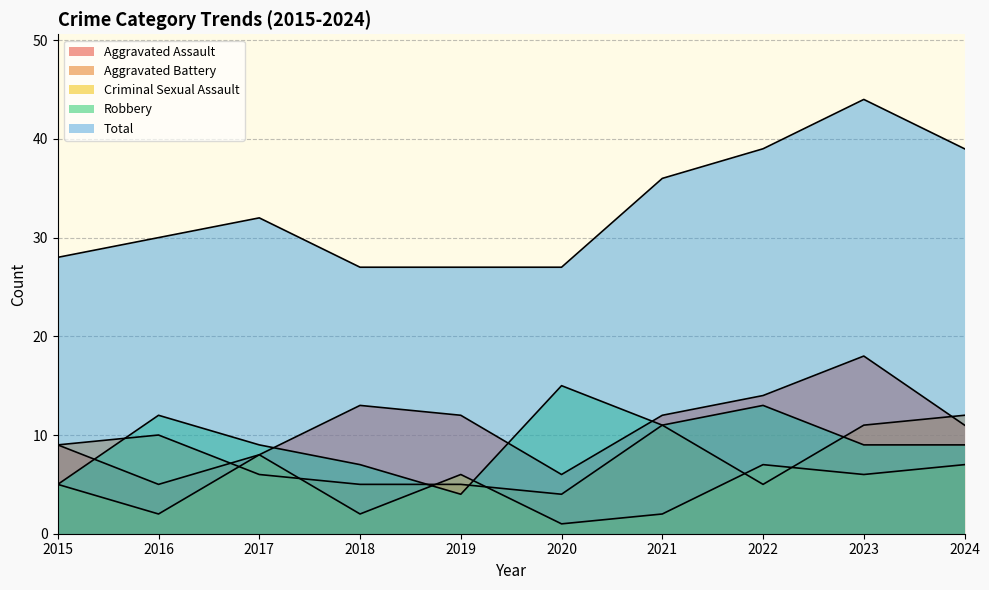

Does the chart display data point markers on the line(s)?

No